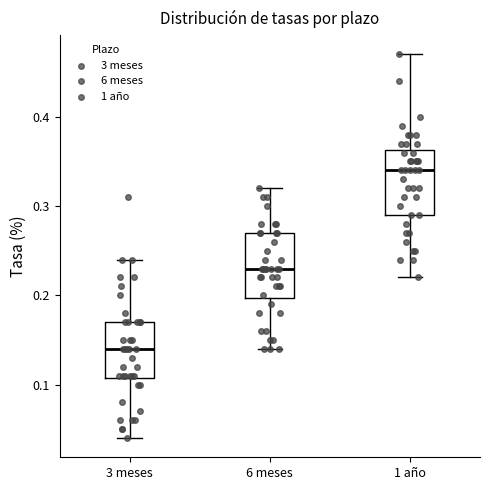

Reading left to right, transcribe this box plot: for each box, give where its median line is, the range the box spans, and where its two whiskers end, as read against the y-axis. The values are not printed on the chart, so give them approximately, as read against the axis.

3 meses: median 0.14, box 0.11 to 0.17, whiskers 0.04 to 0.24
6 meses: median 0.23, box 0.20 to 0.27, whiskers 0.14 to 0.32
1 año: median 0.34, box 0.29 to 0.36, whiskers 0.22 to 0.47